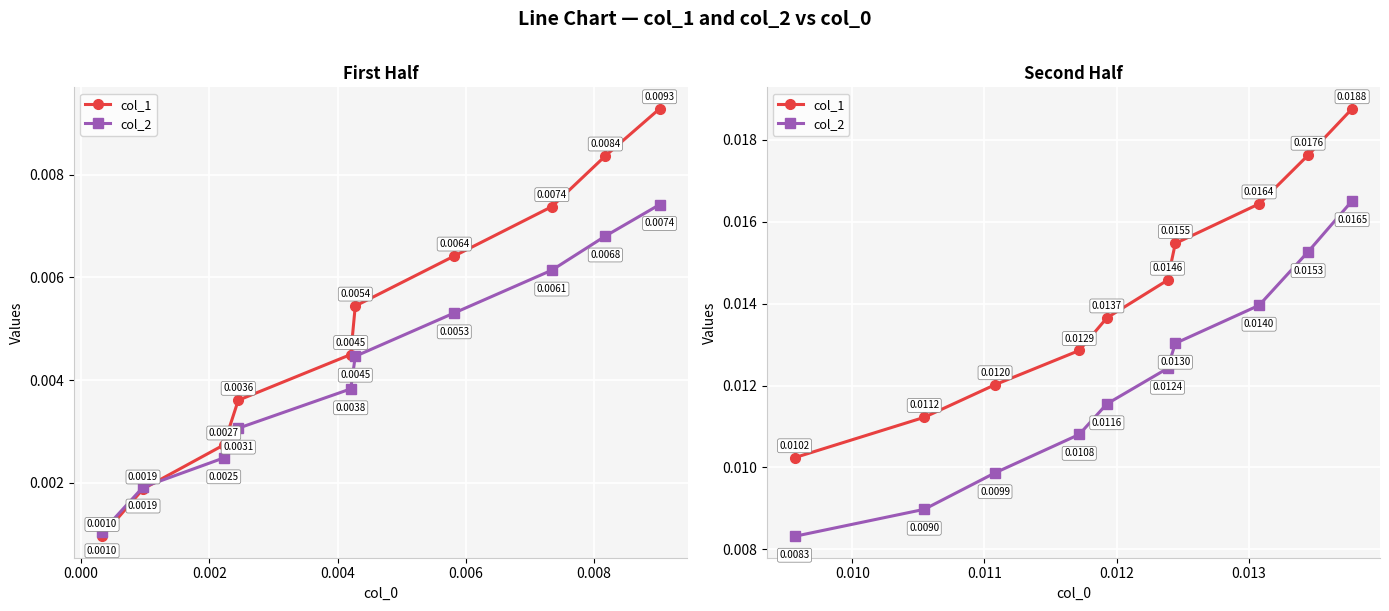

How many categories are shown in the chart?

10